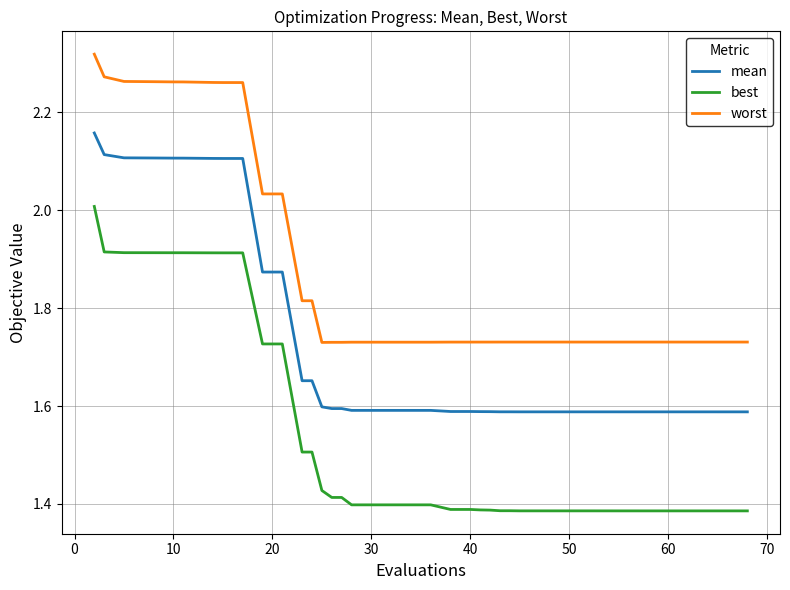

Which series has the largest total across all categories?

worst